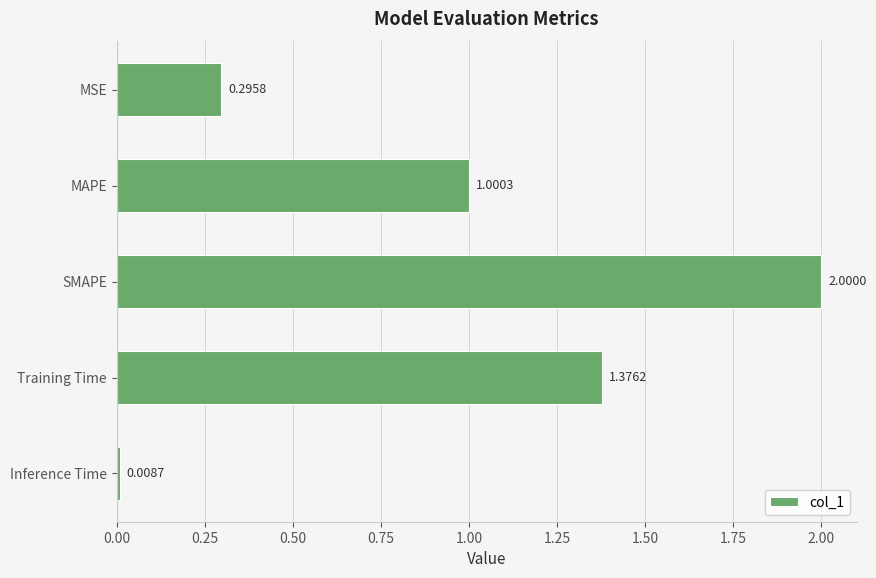

What is the label of the 2nd bar from the top?

MAPE